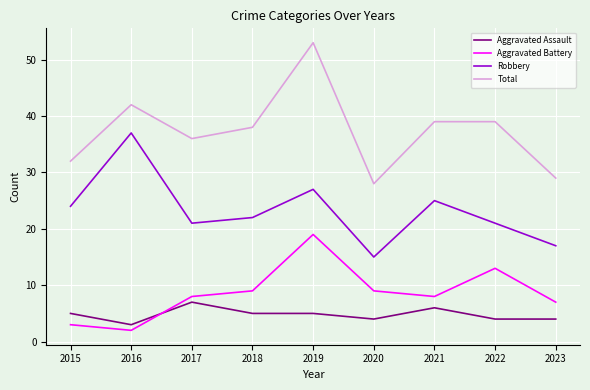

The Aggravated Battery series shows 29 at 2019. True or false?

False